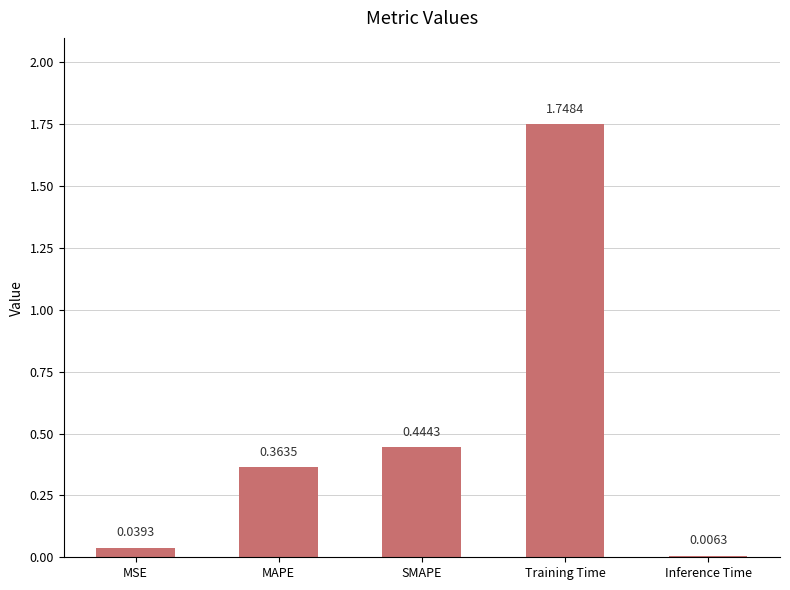

What is the sum of the values at SMAPE and MAPE?

0.8